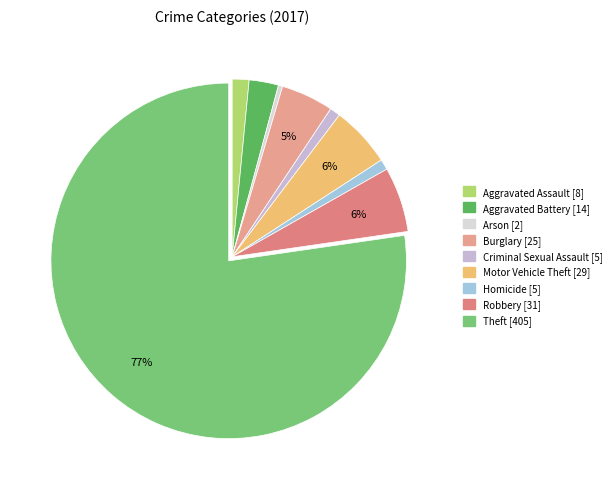

What percentage is the Motor Vehicle Theft slice, to the nearest percent?

6%